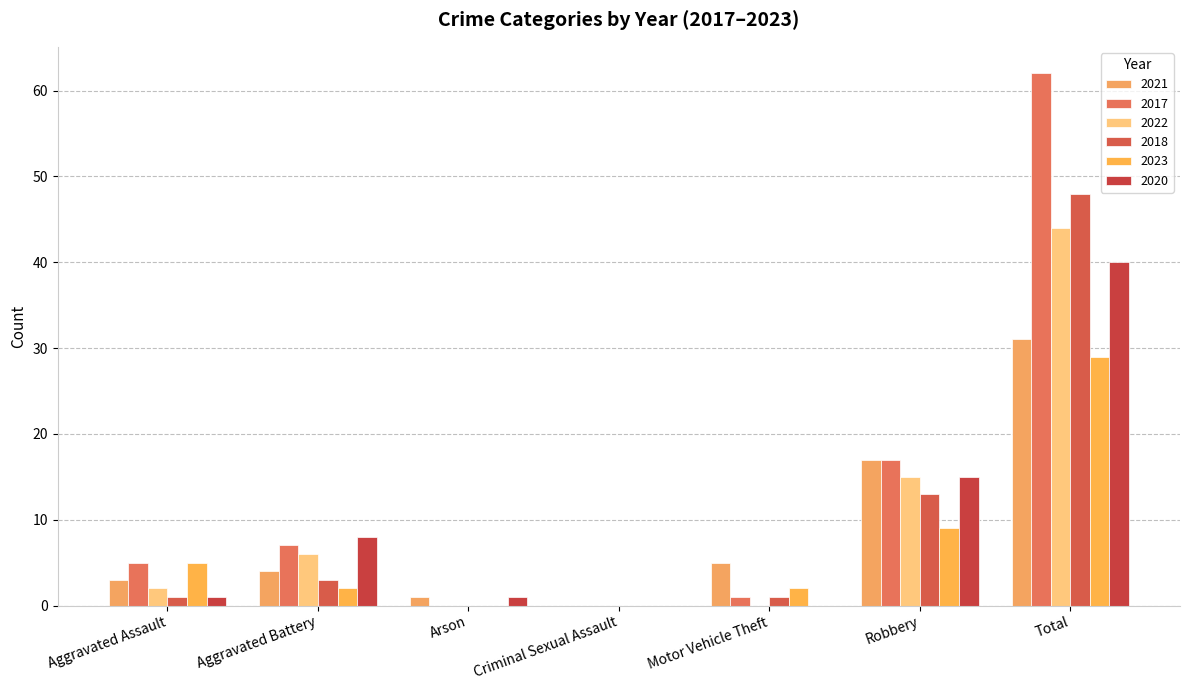

How many groups of bars are there?

7